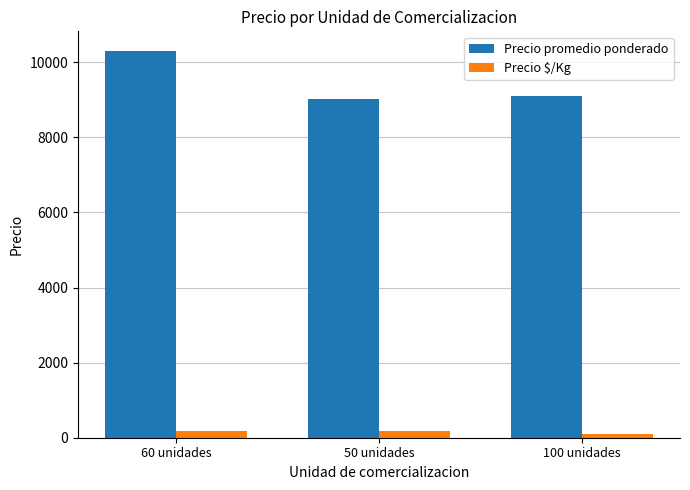

What is the sum of all Precio $/Kg values?

443.3